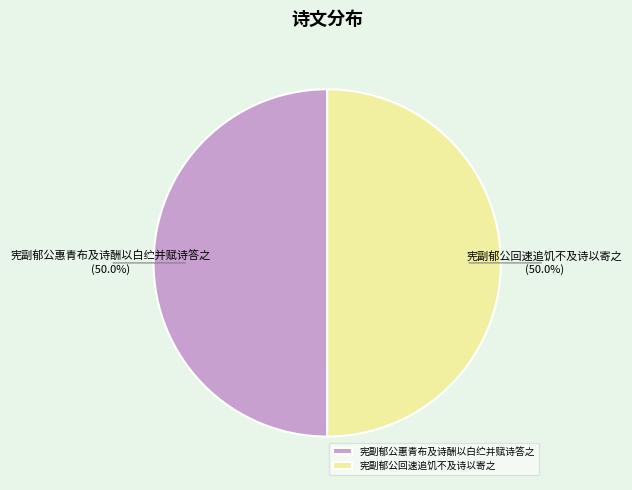

To the nearest percent, what portion does 宪副郁公惠青布及诗酬以白纻并赋诗答之 represent?

50%